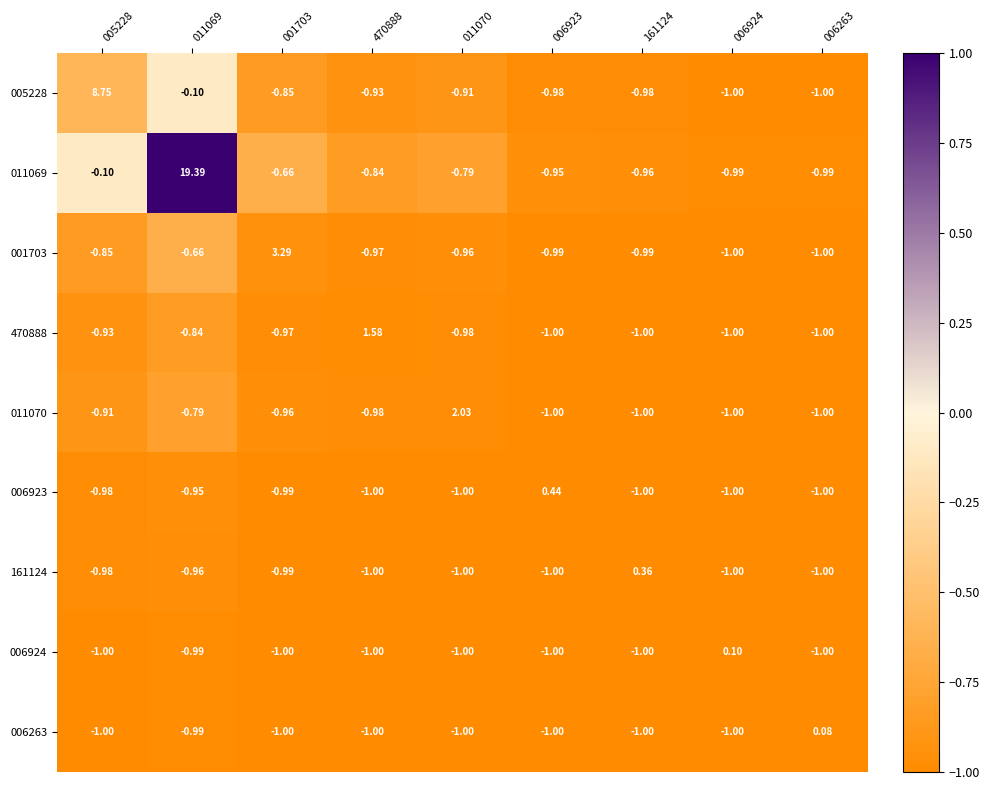

Is the value of 005228 at 011069 greater than the value of 011069 at 011070?

Yes